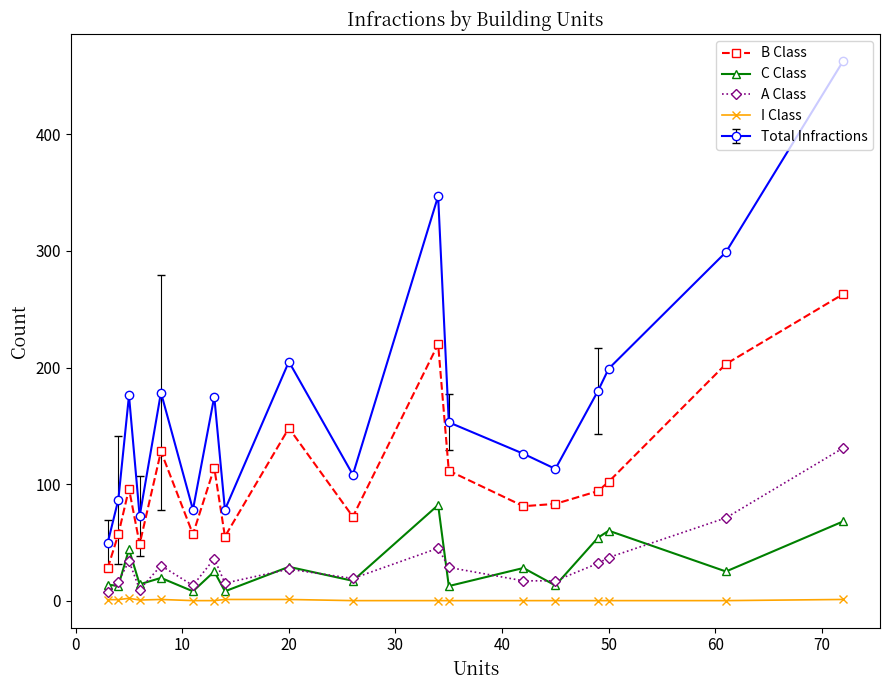

Which series has the largest range (max minus min)?

Total Infractions